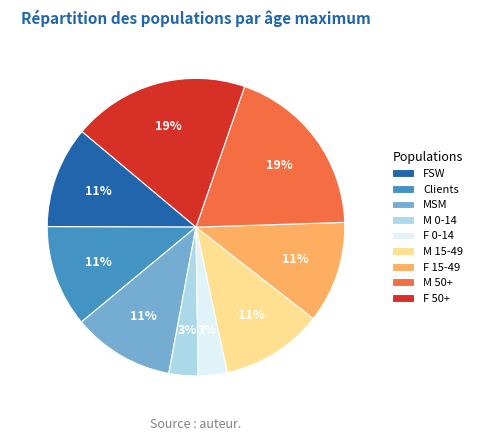

True or false: MSM accounts for 11% of the total.

True